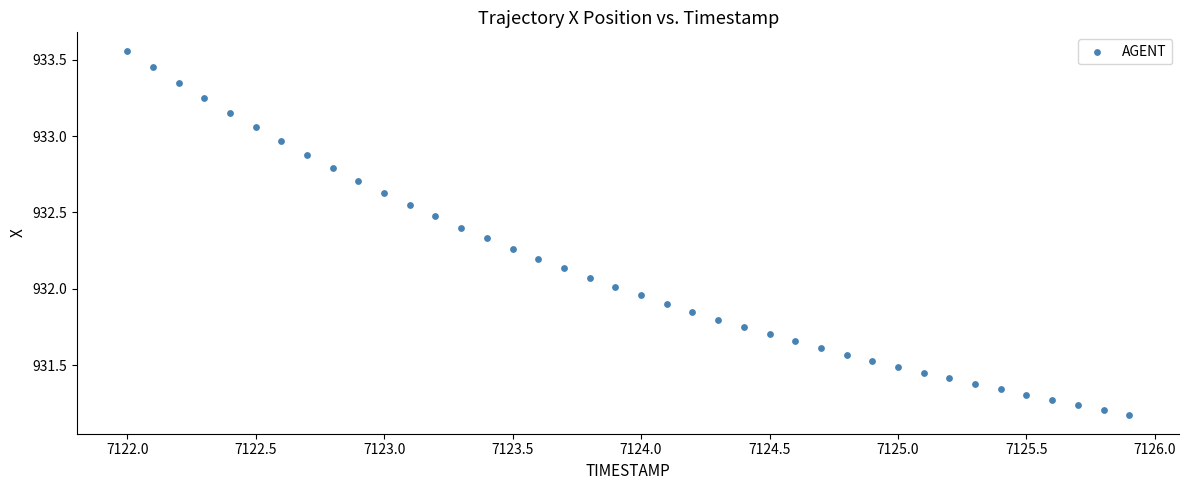

What is the range of X values (max minus min)?

3.9